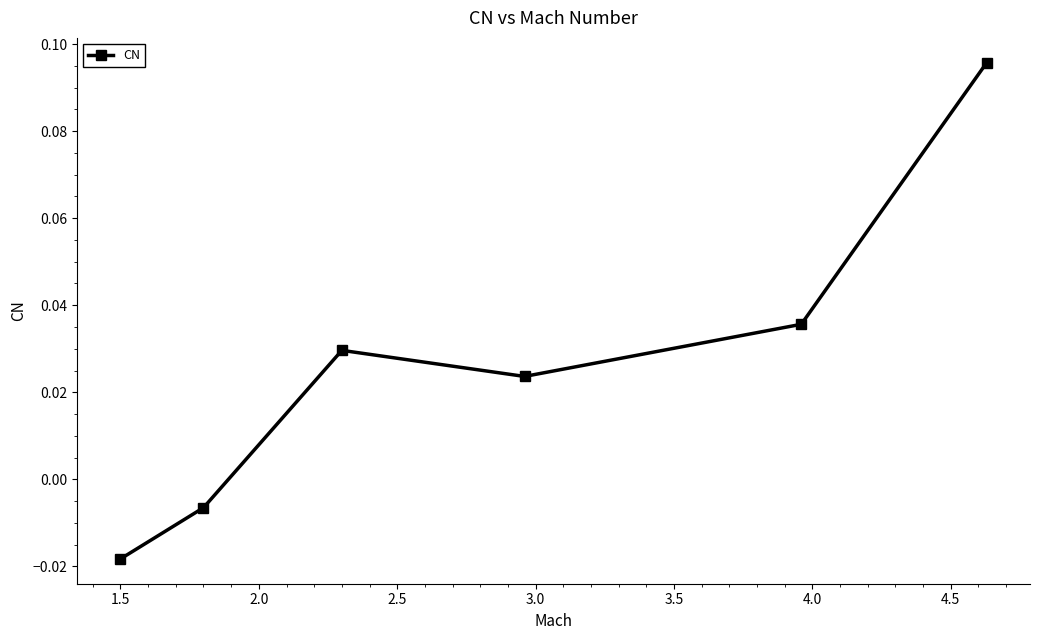

How many negative values are there?

2